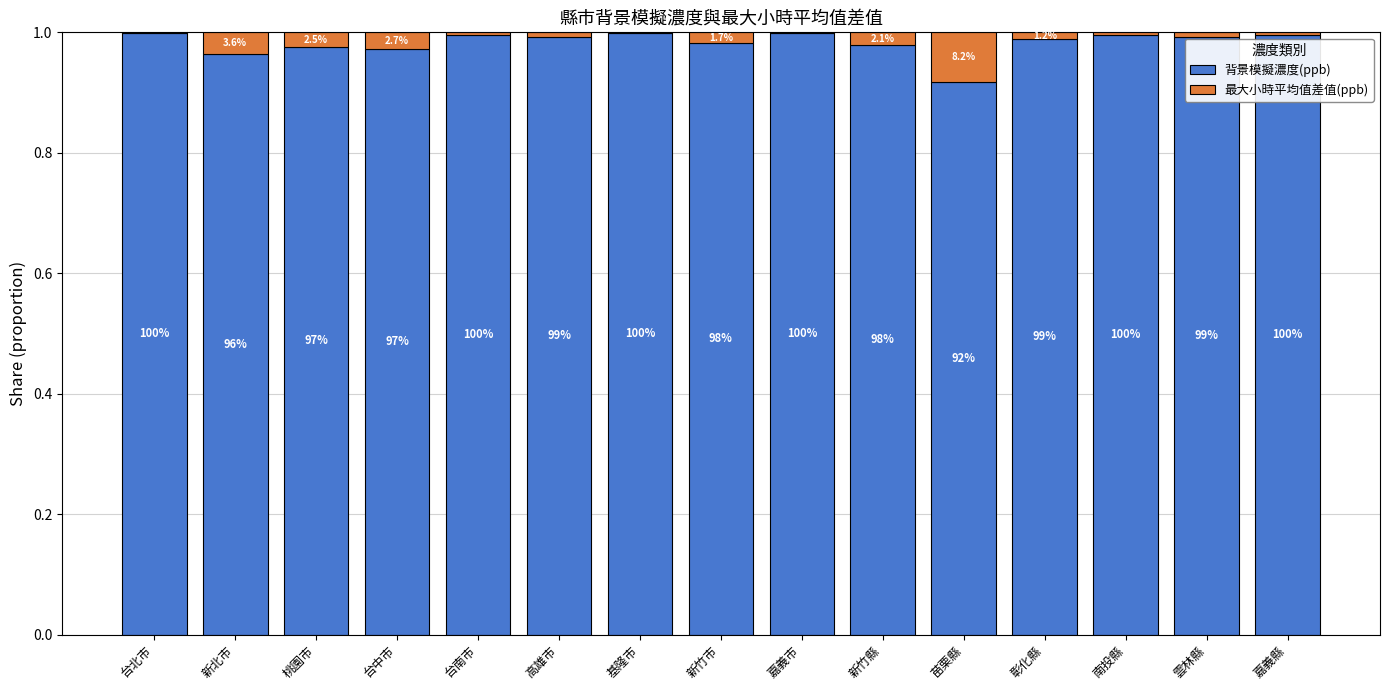

At which label is 背景模擬濃度(ppb) closest to 0?

苗栗縣